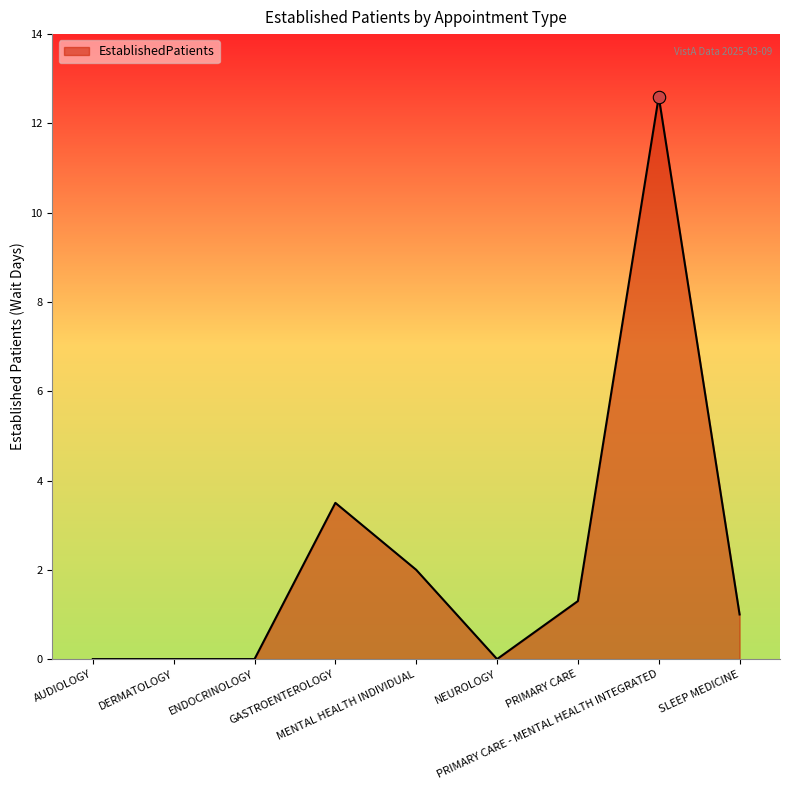

Between DERMATOLOGY and SLEEP MEDICINE, which is larger?

SLEEP MEDICINE